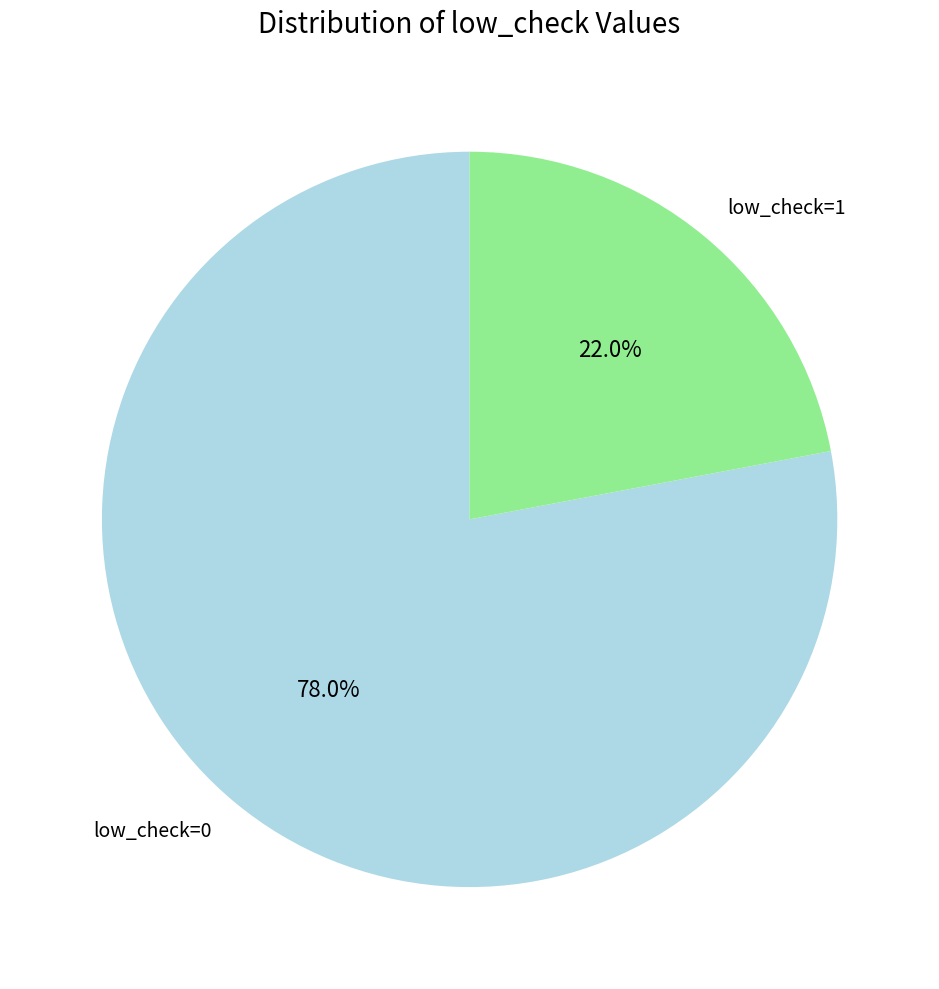

Count the number of slices in the pie.

2